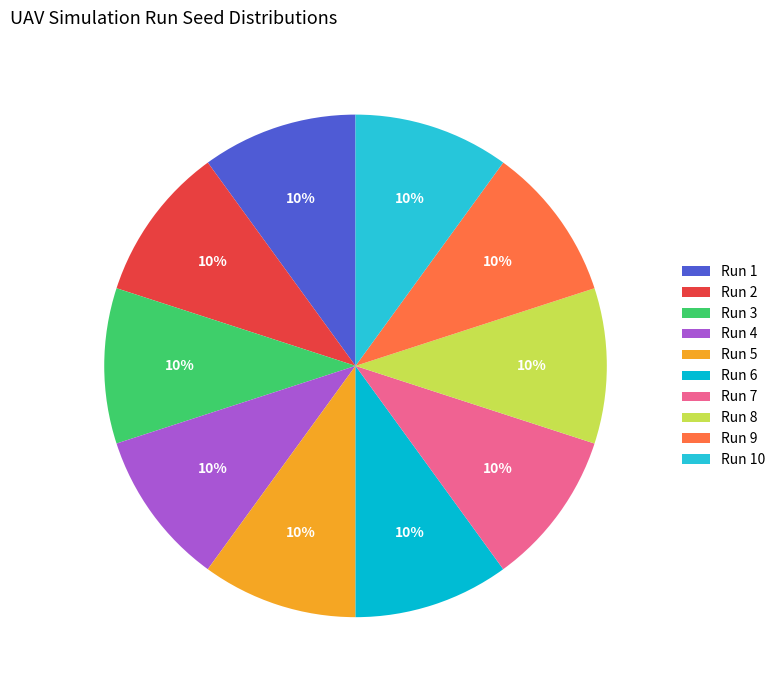

Is there any slice that represents more than half of the pie?

No